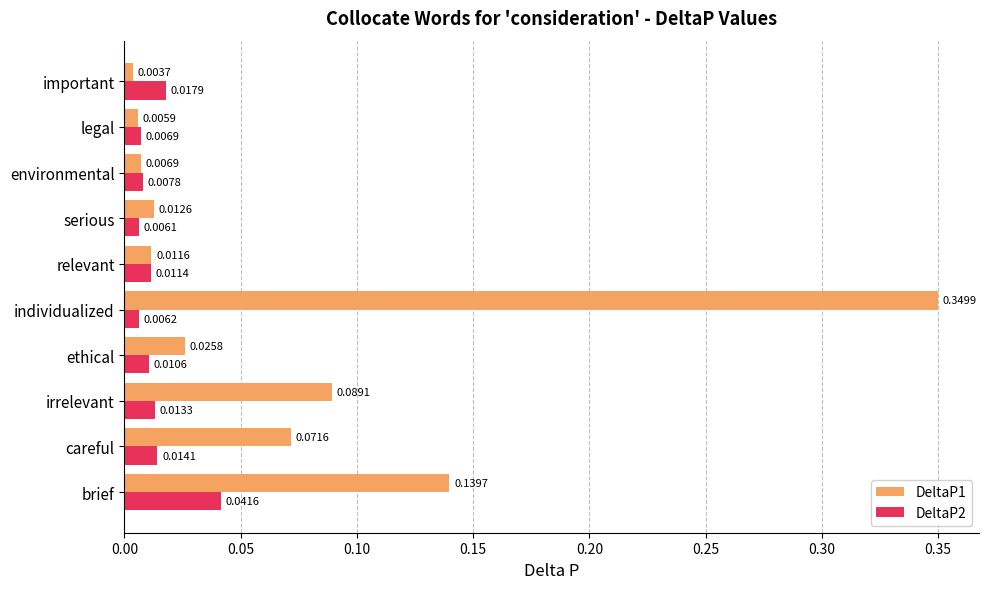

At which category is the sum across all series the highest?

individualized